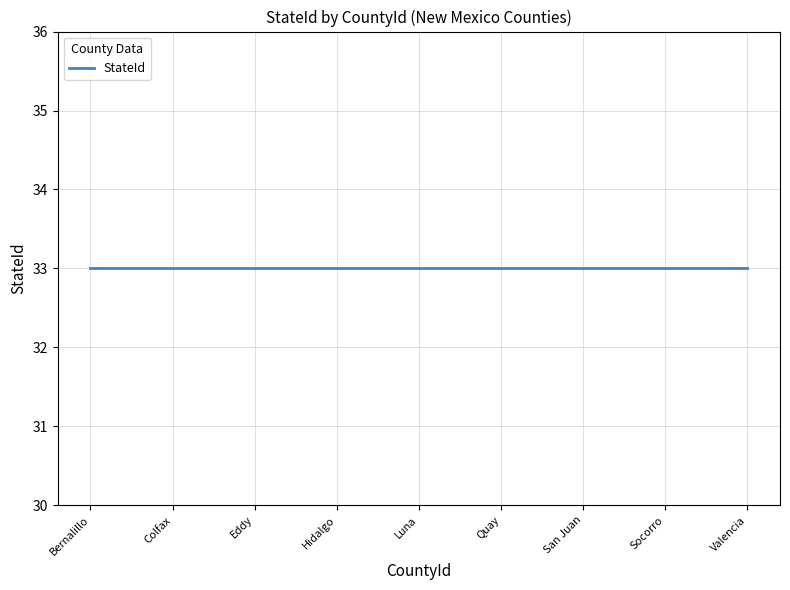

At which category is the sum across all series the highest?

Valencia